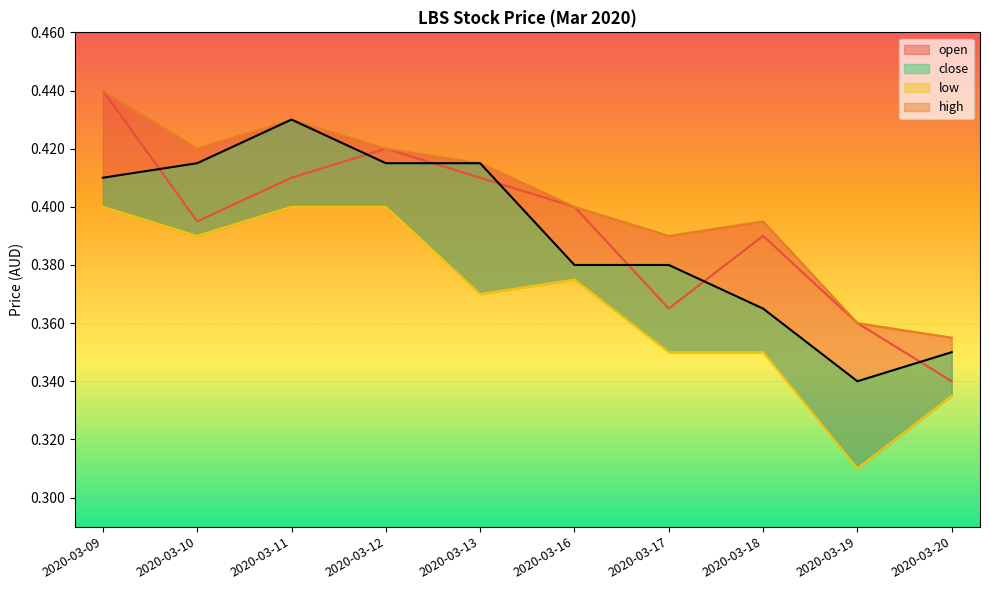

At which category is the sum across all series the highest?

2020-03-09